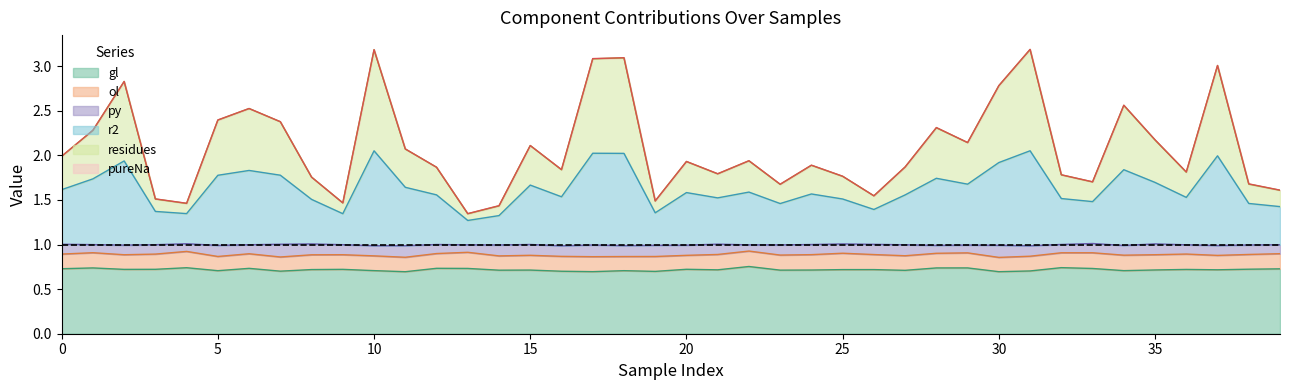

True or false: residues has a value of 3.0 at 22.

False